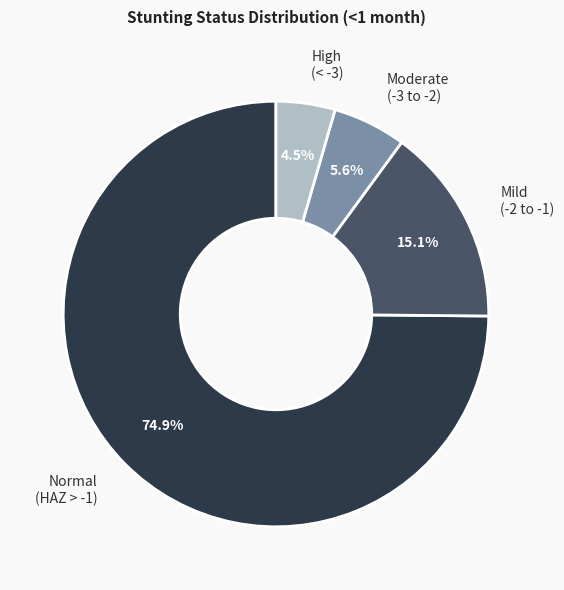

Which slice is the smallest?

High (< -3)